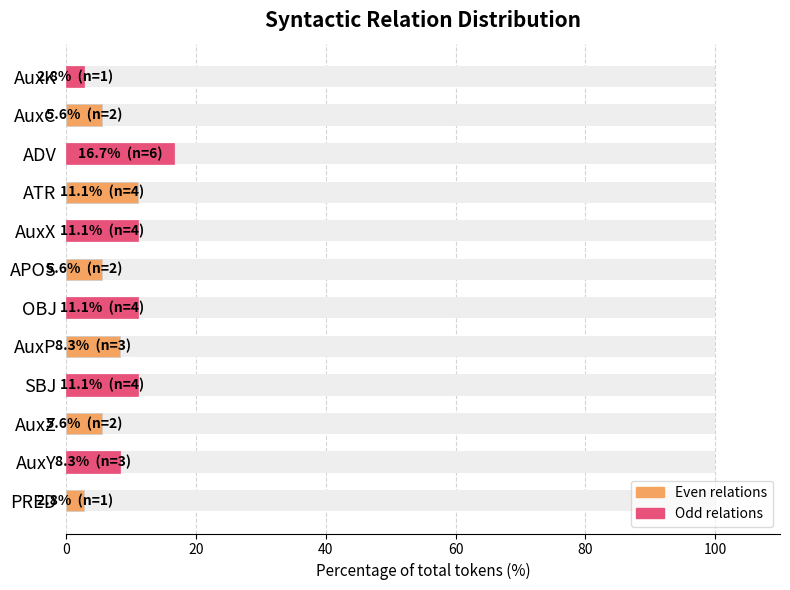

Count the number of categories in the chart.

12